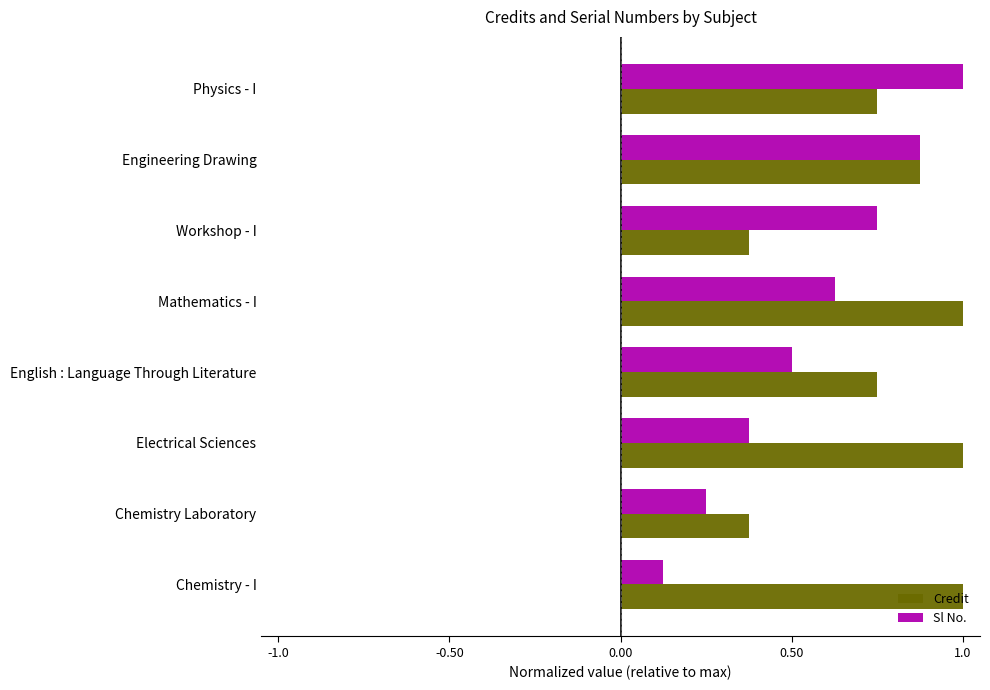

What is the sum of the Credit values at Engineering Drawing and Physics - I?

1.6